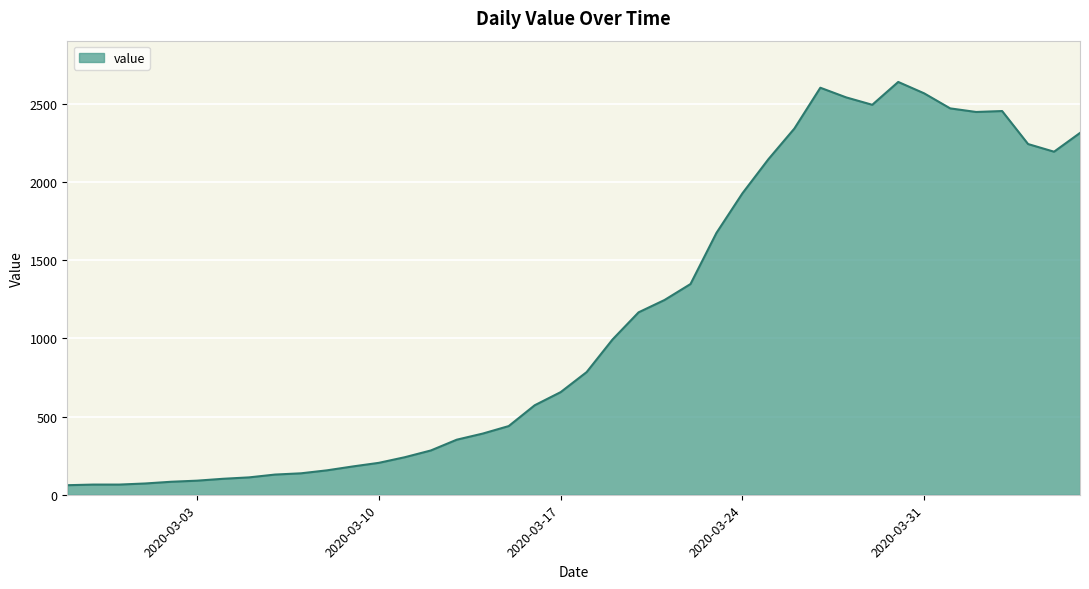

What is the greatest value displayed?

2639